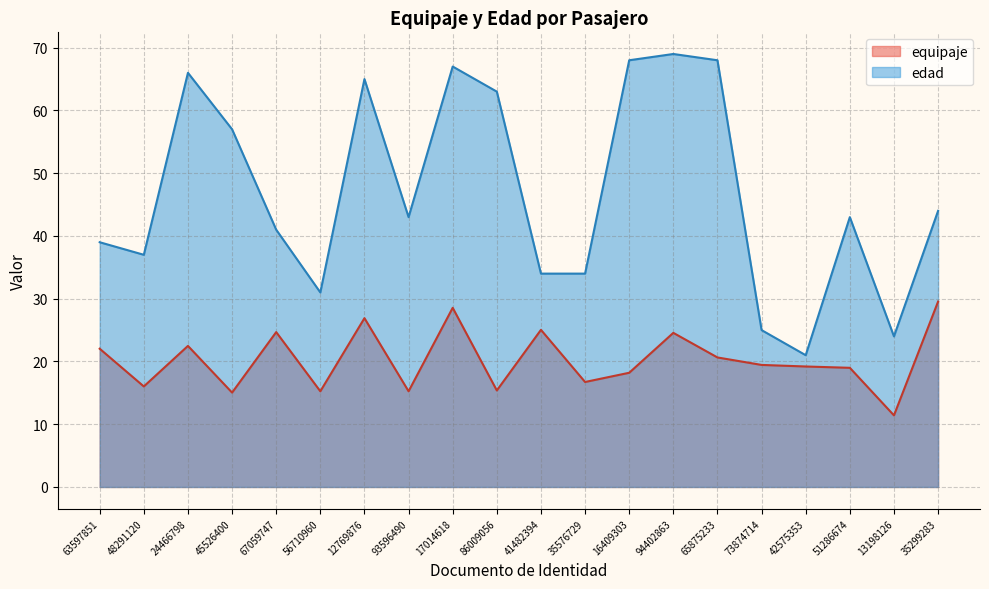

Is the value of equipaje at 94402863 greater than the value of edad at 56710960?

No